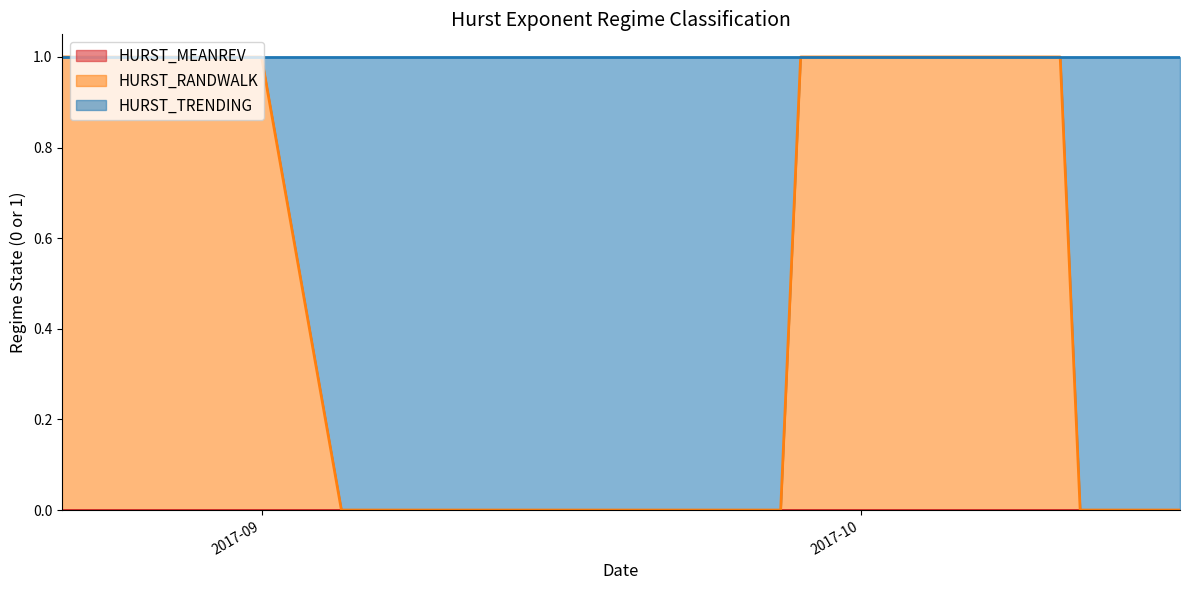

Where is HURST_RANDWALK nearest to the value 0?

2017-09-05